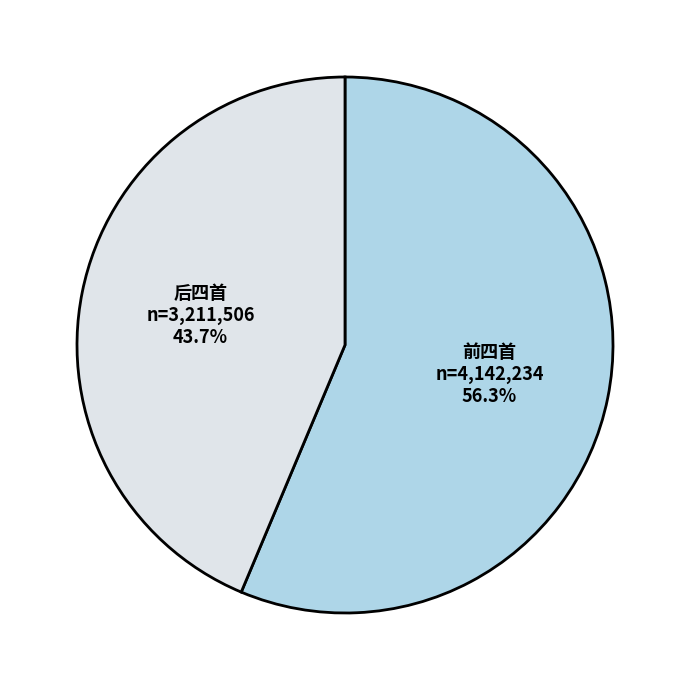

Count the number of slices in the pie.

2